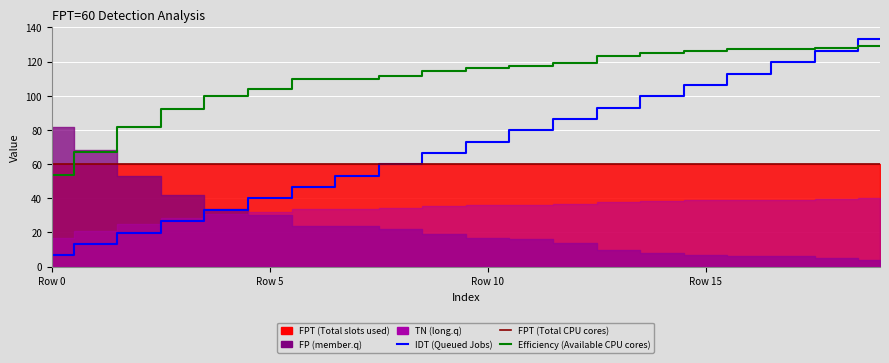

What is the sum of all Efficiency (Available CPU cores) values?

2183.3